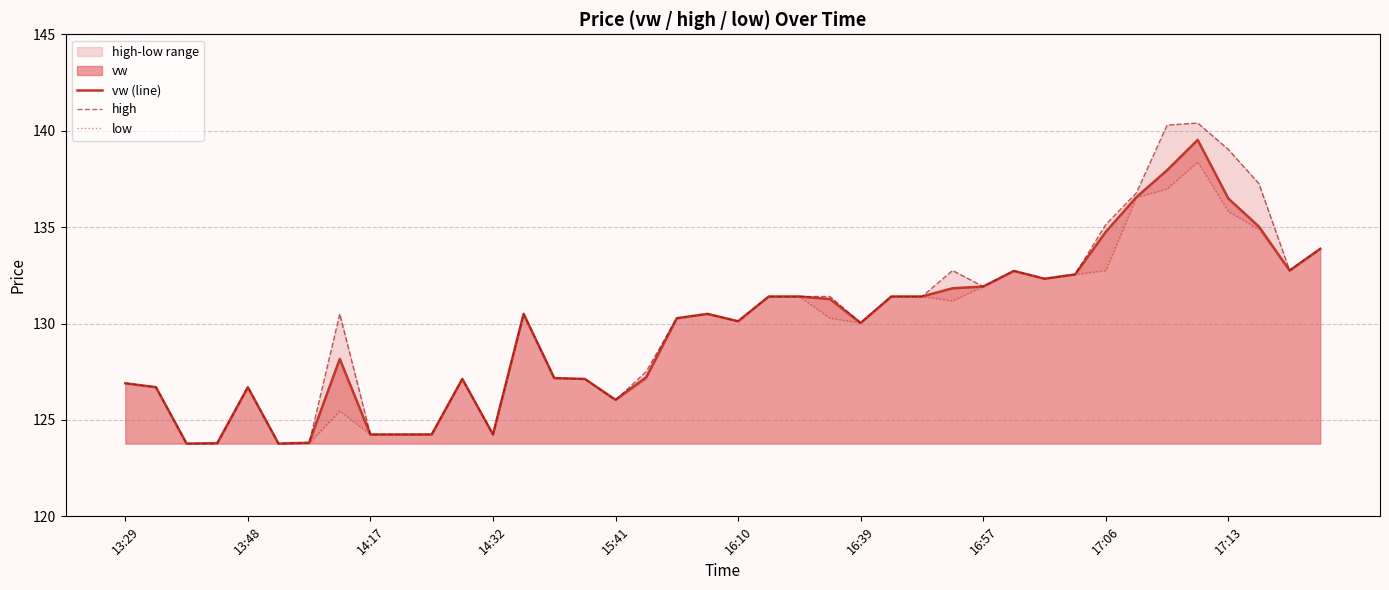

Where does the low series first go above 130?

13